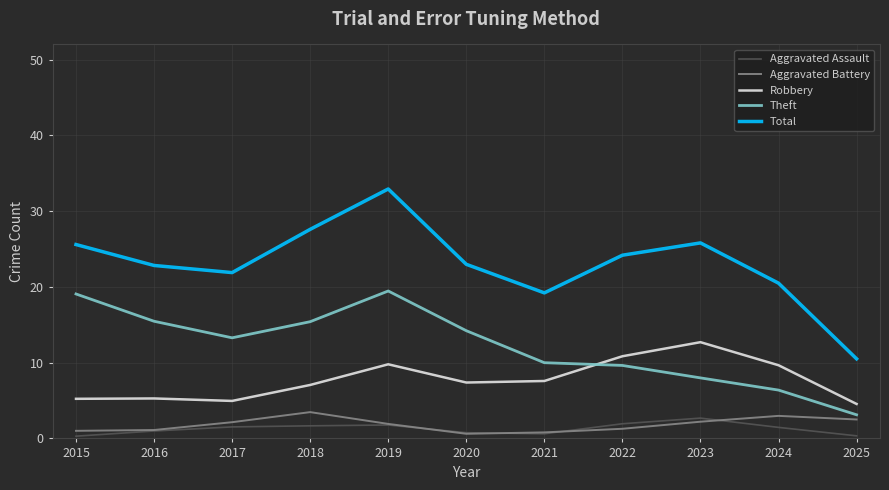

Is it true that Aggravated Battery equals 4.1 at 2025?

False